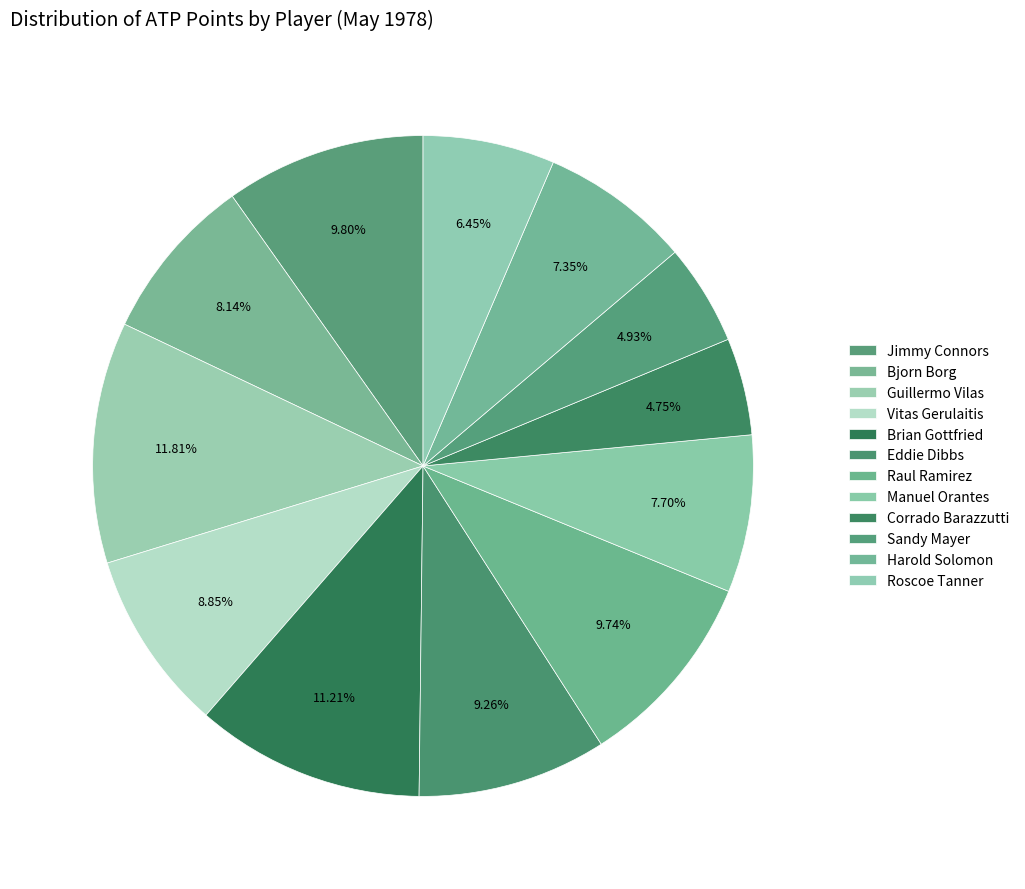

To the nearest percent, what is the difference between the Brian Gottfried and Bjorn Borg slice percentages?

3%